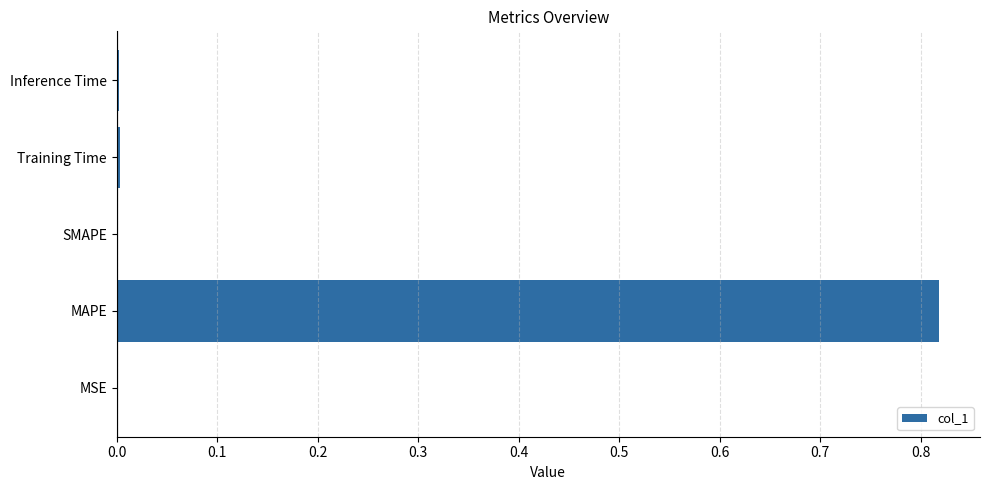

Which label corresponds to the largest value in the chart?

MAPE